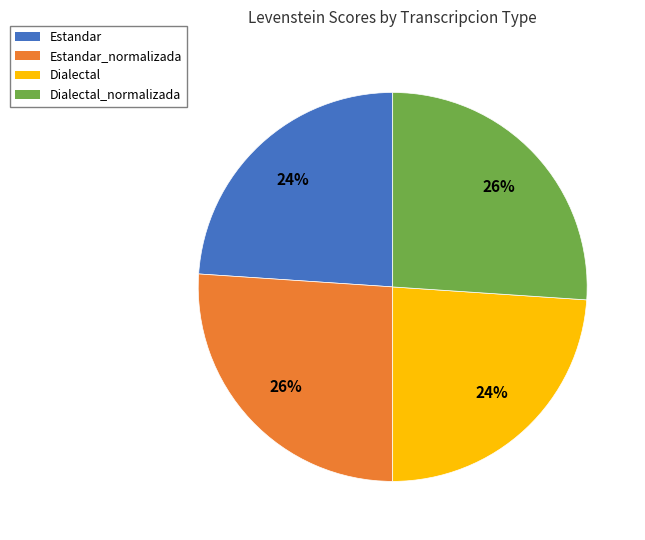

To the nearest percent, what portion does Dialectal_normalizada represent?

26%